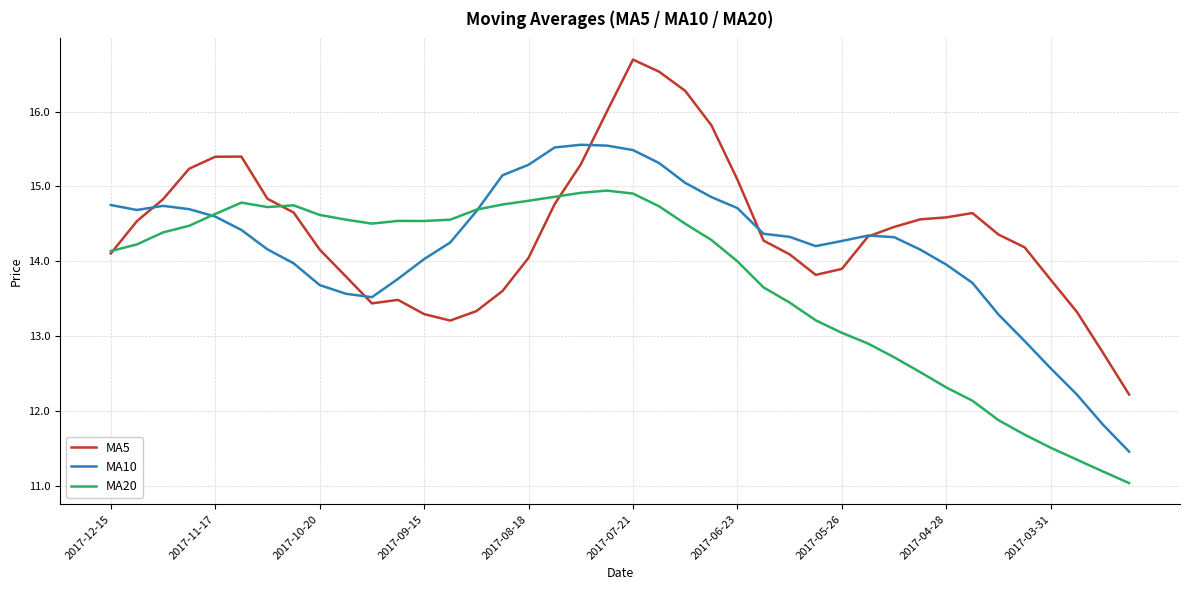

What is the sum of all MA10 values?

567.9